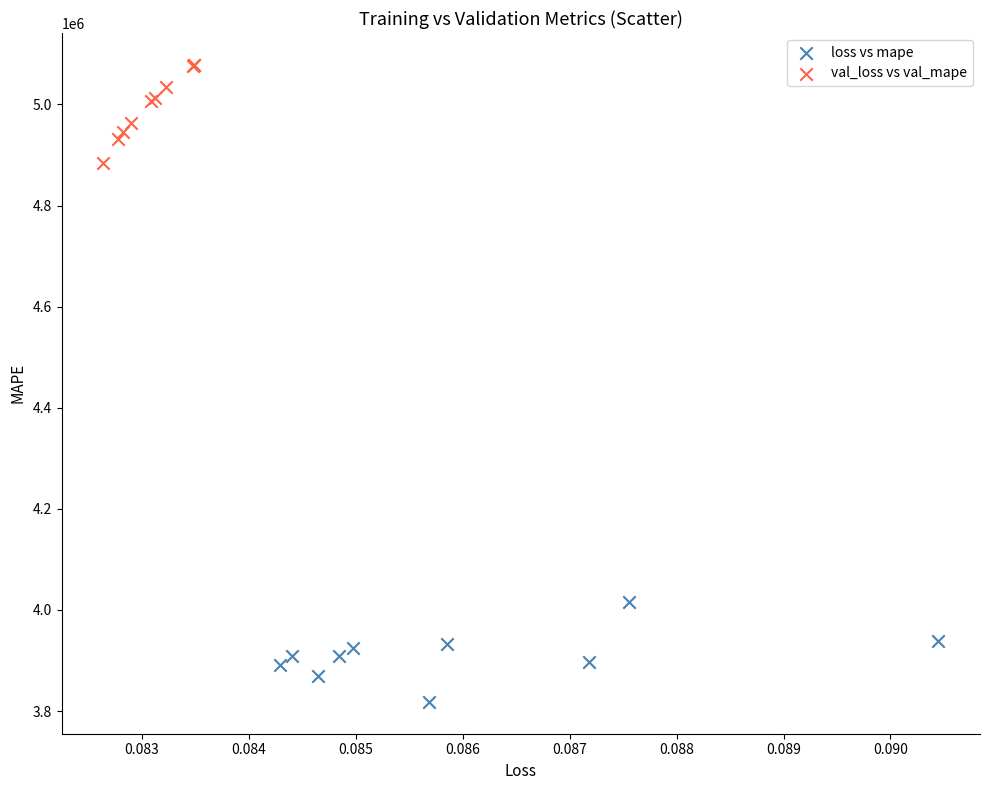

Which series reaches the maximum Y coordinate?

val_loss vs val_mape